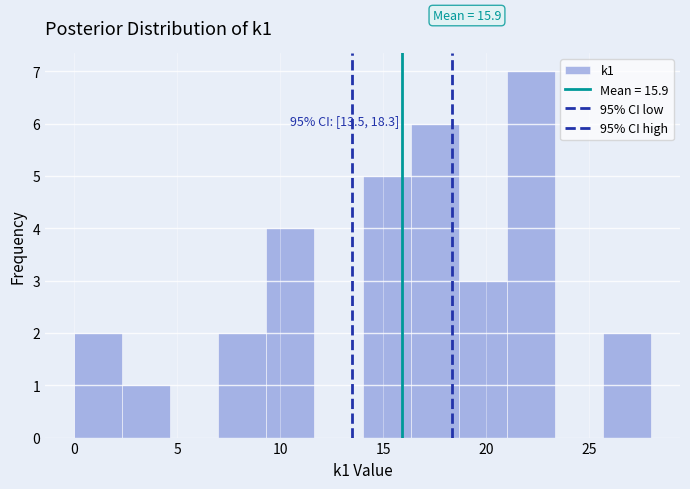

Over which range of the x-axis is the bar tallest?

21.0 to 23.5